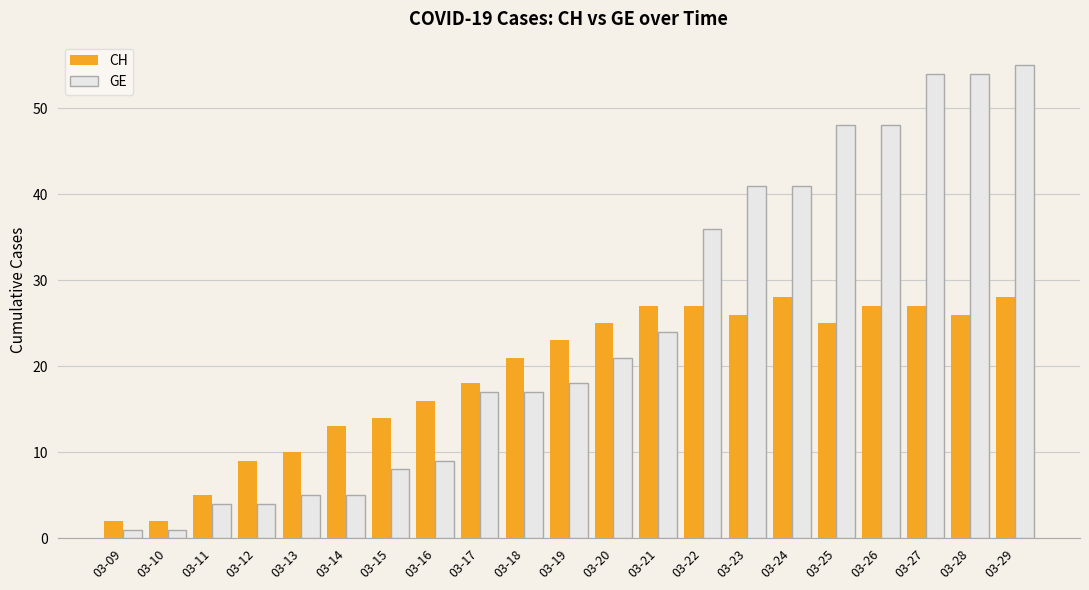

What are all the series names shown in the legend?

CH, GE